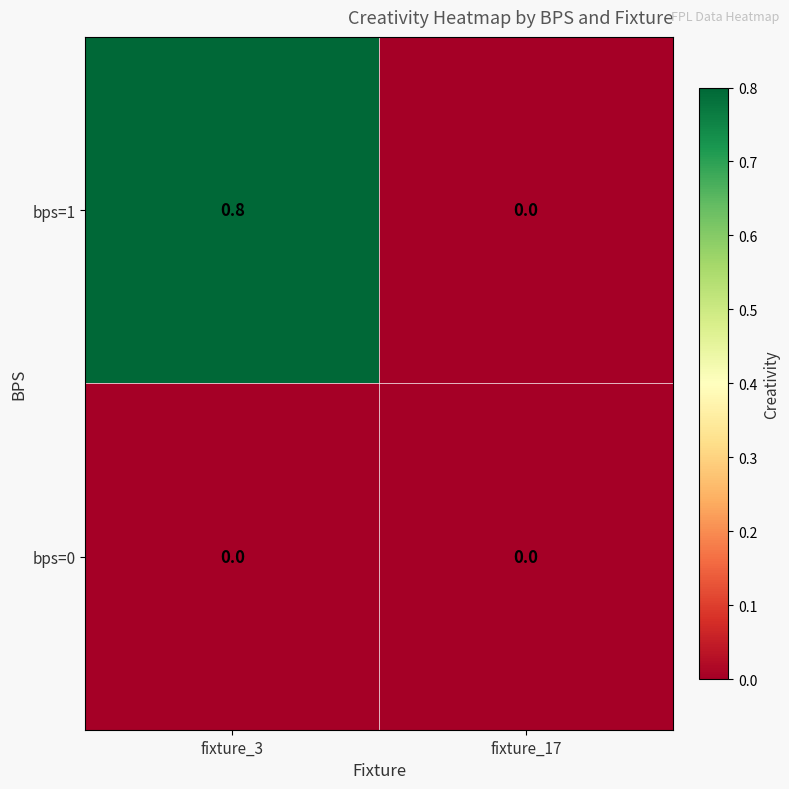

Is the value of bps=1 at fixture_3 greater than the value of bps=0 at fixture_3?

Yes